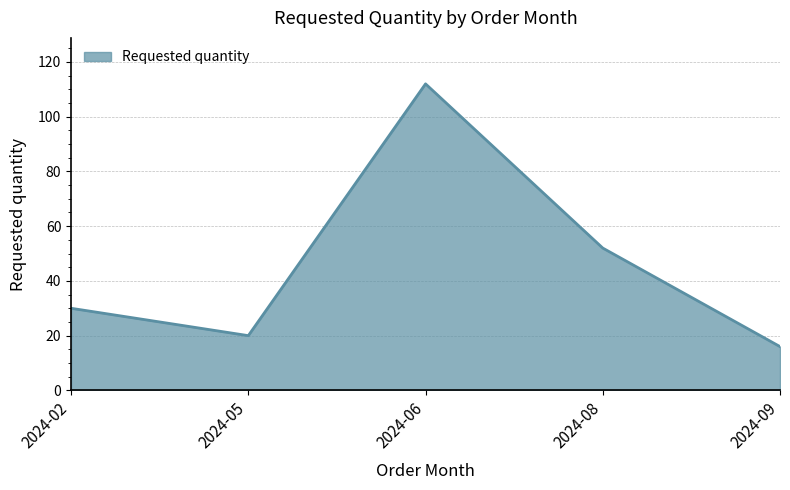

What is the difference between the values at 2024-08 and 2024-06?

60